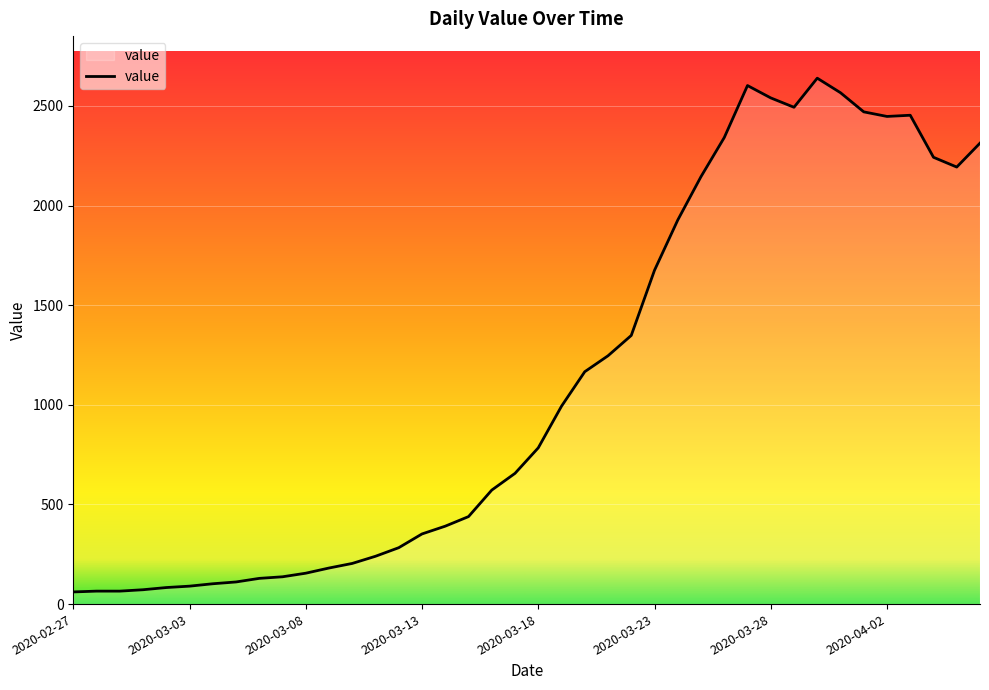

What is the difference between the maximum and minimum values?

2578